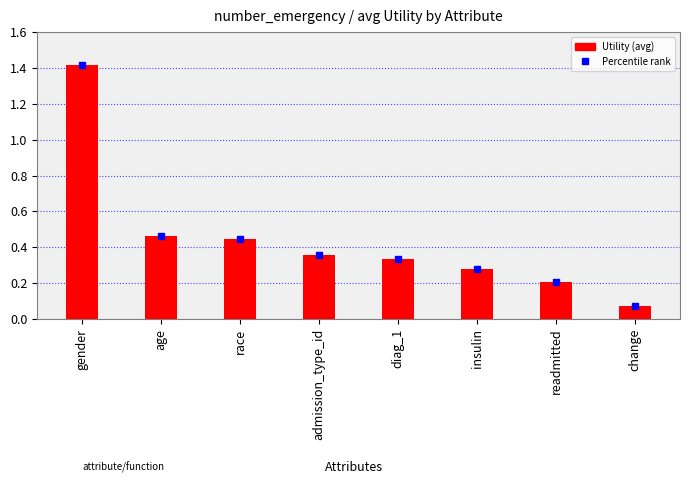

What is the label of the 2nd bar from the left?

age